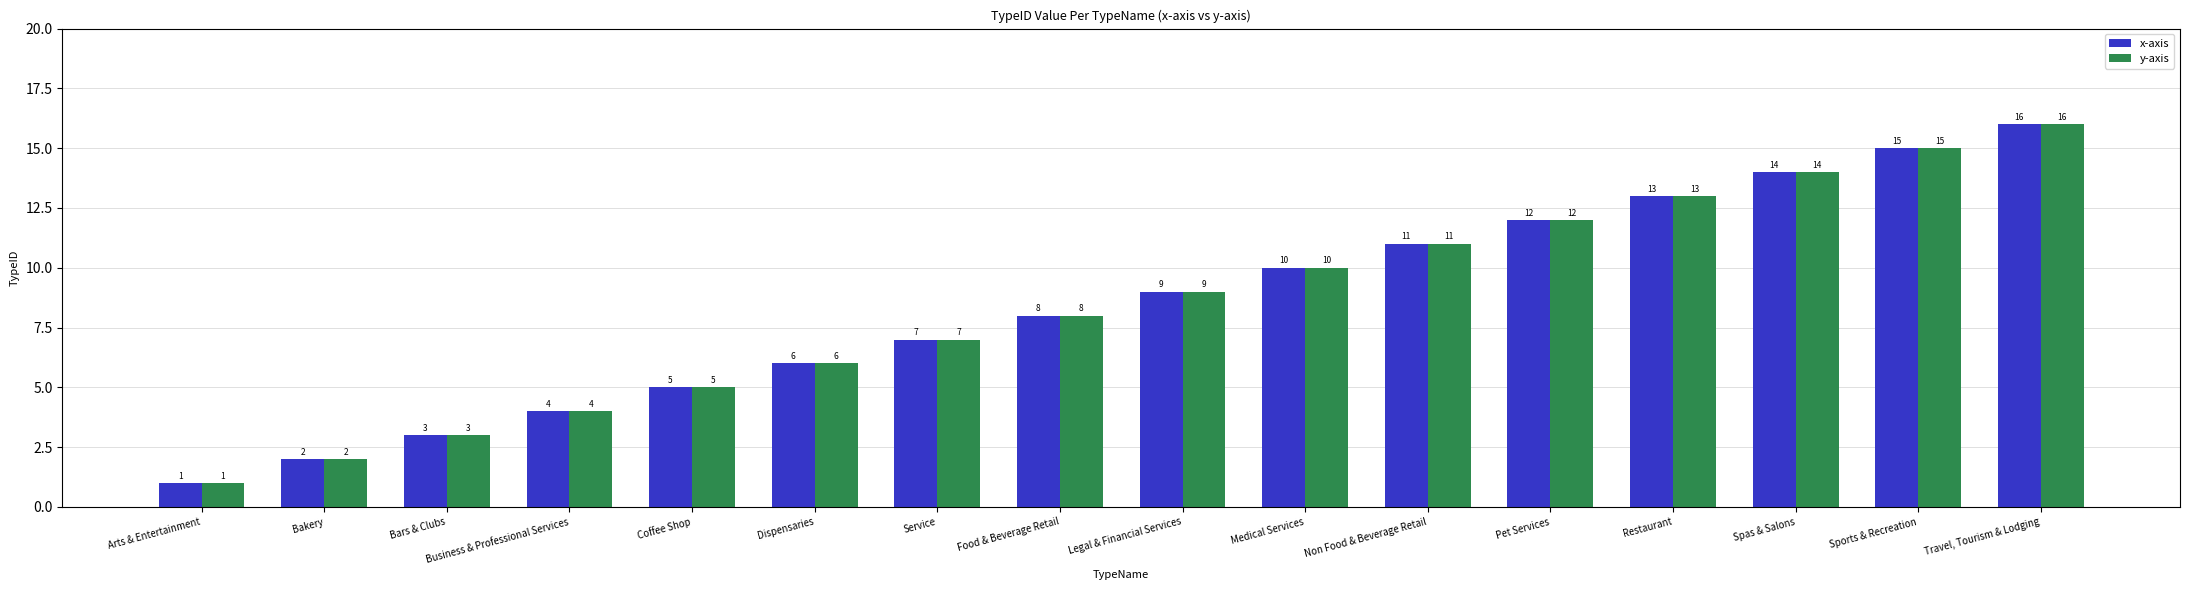

What is the maximum value shown in the chart?

16